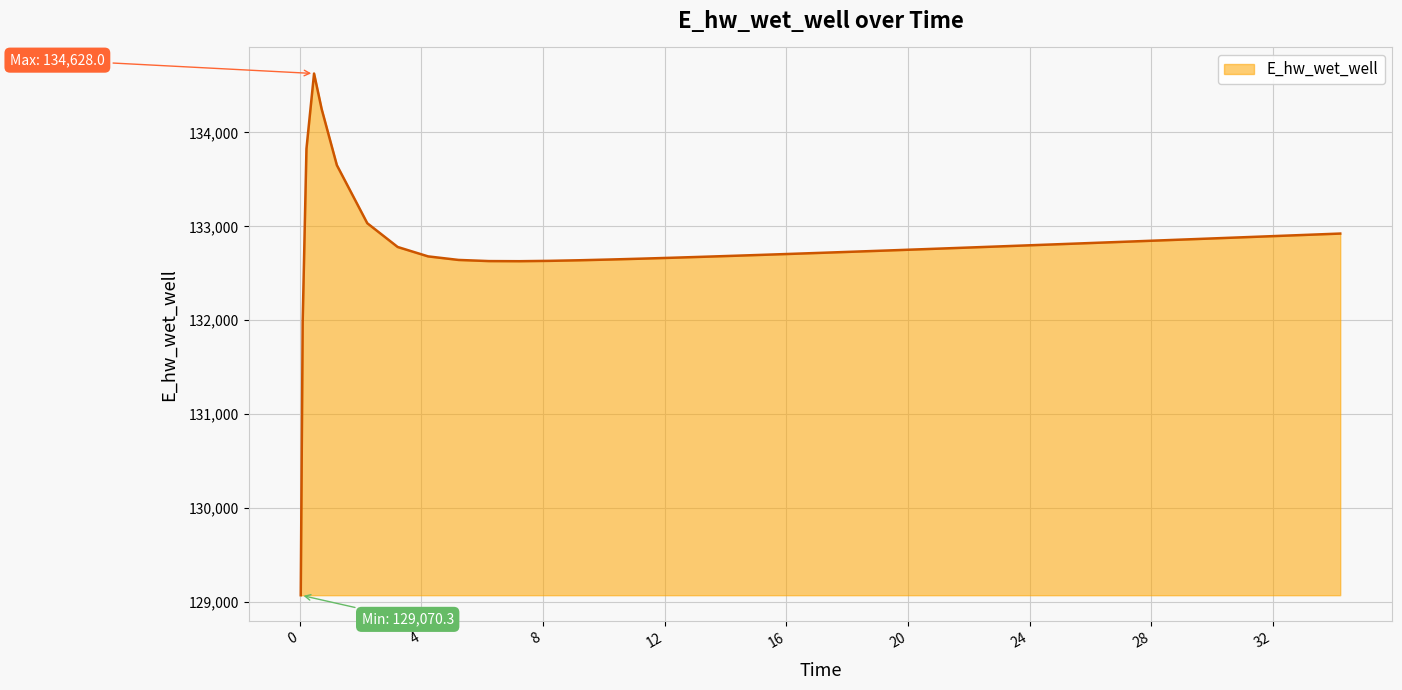

What is the maximum value shown in the chart?

134628.0